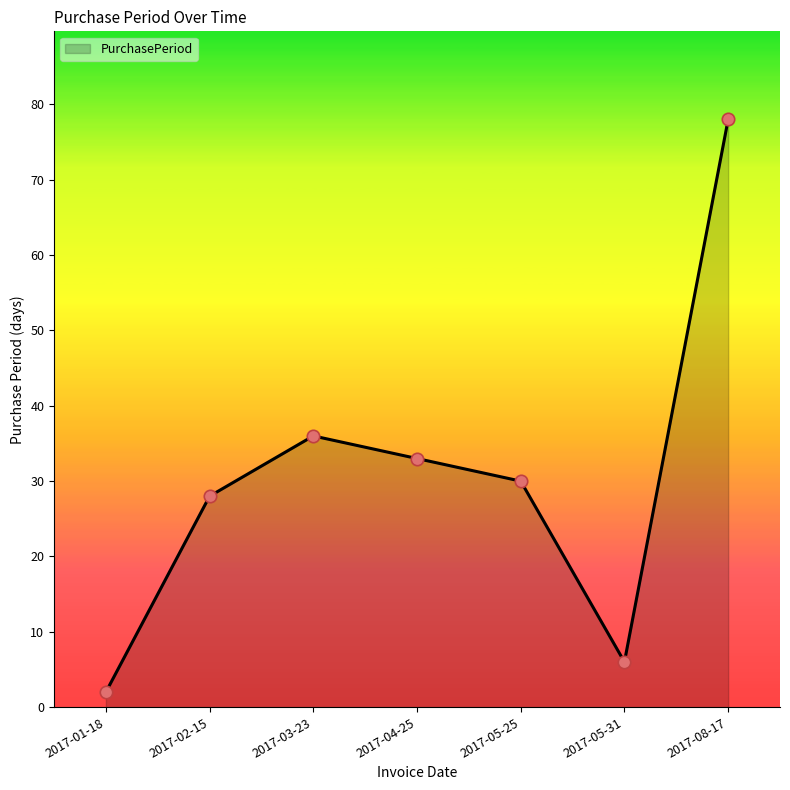

Between 2017-02-15 and 2017-01-18, which is larger?

2017-02-15